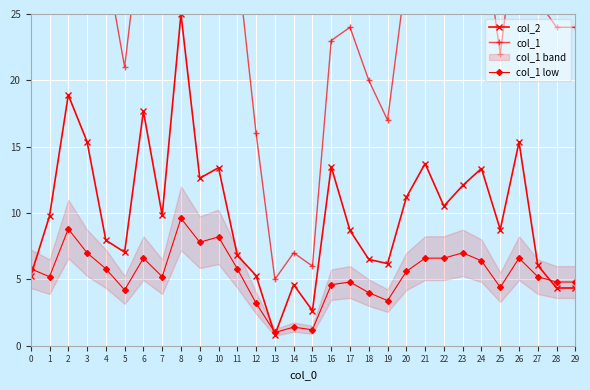

True or false: col_1 has more than 0 points higher than both neighbors.

True